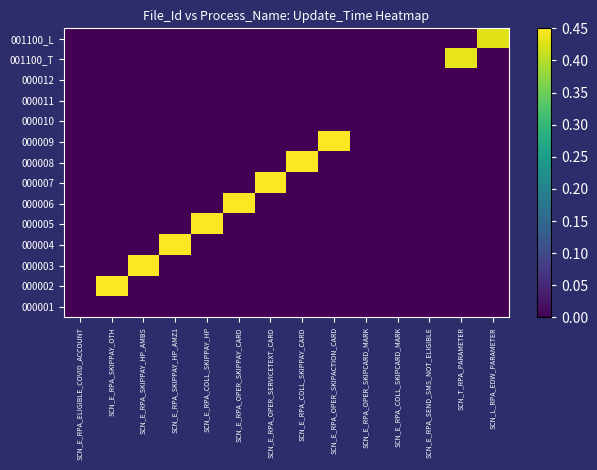

Reading left to right, transcribe all the data shown in this chart.

000001: SCN_E_RPA_ELIGIBLE_COVID_ACCOUNT=0.0	SCN_E_RPA_SKIPPAY_OTH=0.0	SCN_E_RPA_SKIPPAY_HP_AMBS=0.0	SCN_E_RPA_SKIPPAY_HP_AMZ1=0.0	SCN_E_RPA_COLL_SKIPPAY_HP=0.0	SCN_E_RPA_OPER_SKIPPAY_CARD=0.0	SCN_E_RPA_OPER_SERVICETEXT_CARD=0.0	SCN_E_RPA_COLL_SKIPPAY_CARD=0.0	SCN_E_RPA_OPER_SKIPACTION_CARD=0.0	SCN_E_RPA_OPER_SKIPCARD_MARK=0.0	SCN_E_RPA_COLL_SKIPCARD_MARK=0.0	SCN_E_RPA_SEND_SMS_NOT_ELIGIBLE=0.0	SCN_T_RPA_PARAMETER=0.0	SCN_L_RPA_EDW_PARAMETER=0.0
000002: SCN_E_RPA_ELIGIBLE_COVID_ACCOUNT=0.0	SCN_E_RPA_SKIPPAY_OTH=0.4	SCN_E_RPA_SKIPPAY_HP_AMBS=0.0	SCN_E_RPA_SKIPPAY_HP_AMZ1=0.0	SCN_E_RPA_COLL_SKIPPAY_HP=0.0	SCN_E_RPA_OPER_SKIPPAY_CARD=0.0	SCN_E_RPA_OPER_SERVICETEXT_CARD=0.0	SCN_E_RPA_COLL_SKIPPAY_CARD=0.0	SCN_E_RPA_OPER_SKIPACTION_CARD=0.0	SCN_E_RPA_OPER_SKIPCARD_MARK=0.0	SCN_E_RPA_COLL_SKIPCARD_MARK=0.0	SCN_E_RPA_SEND_SMS_NOT_ELIGIBLE=0.0	SCN_T_RPA_PARAMETER=0.0	SCN_L_RPA_EDW_PARAMETER=0.0
000003: SCN_E_RPA_ELIGIBLE_COVID_ACCOUNT=0.0	SCN_E_RPA_SKIPPAY_OTH=0.0	SCN_E_RPA_SKIPPAY_HP_AMBS=0.4	SCN_E_RPA_SKIPPAY_HP_AMZ1=0.0	SCN_E_RPA_COLL_SKIPPAY_HP=0.0	SCN_E_RPA_OPER_SKIPPAY_CARD=0.0	SCN_E_RPA_OPER_SERVICETEXT_CARD=0.0	SCN_E_RPA_COLL_SKIPPAY_CARD=0.0	SCN_E_RPA_OPER_SKIPACTION_CARD=0.0	SCN_E_RPA_OPER_SKIPCARD_MARK=0.0	SCN_E_RPA_COLL_SKIPCARD_MARK=0.0	SCN_E_RPA_SEND_SMS_NOT_ELIGIBLE=0.0	SCN_T_RPA_PARAMETER=0.0	SCN_L_RPA_EDW_PARAMETER=0.0
000004: SCN_E_RPA_ELIGIBLE_COVID_ACCOUNT=0.0	SCN_E_RPA_SKIPPAY_OTH=0.0	SCN_E_RPA_SKIPPAY_HP_AMBS=0.0	SCN_E_RPA_SKIPPAY_HP_AMZ1=0.4	SCN_E_RPA_COLL_SKIPPAY_HP=0.0	SCN_E_RPA_OPER_SKIPPAY_CARD=0.0	SCN_E_RPA_OPER_SERVICETEXT_CARD=0.0	SCN_E_RPA_COLL_SKIPPAY_CARD=0.0	SCN_E_RPA_OPER_SKIPACTION_CARD=0.0	SCN_E_RPA_OPER_SKIPCARD_MARK=0.0	SCN_E_RPA_COLL_SKIPCARD_MARK=0.0	SCN_E_RPA_SEND_SMS_NOT_ELIGIBLE=0.0	SCN_T_RPA_PARAMETER=0.0	SCN_L_RPA_EDW_PARAMETER=0.0
000005: SCN_E_RPA_ELIGIBLE_COVID_ACCOUNT=0.0	SCN_E_RPA_SKIPPAY_OTH=0.0	SCN_E_RPA_SKIPPAY_HP_AMBS=0.0	SCN_E_RPA_SKIPPAY_HP_AMZ1=0.0	SCN_E_RPA_COLL_SKIPPAY_HP=0.4	SCN_E_RPA_OPER_SKIPPAY_CARD=0.0	SCN_E_RPA_OPER_SERVICETEXT_CARD=0.0	SCN_E_RPA_COLL_SKIPPAY_CARD=0.0	SCN_E_RPA_OPER_SKIPACTION_CARD=0.0	SCN_E_RPA_OPER_SKIPCARD_MARK=0.0	SCN_E_RPA_COLL_SKIPCARD_MARK=0.0	SCN_E_RPA_SEND_SMS_NOT_ELIGIBLE=0.0	SCN_T_RPA_PARAMETER=0.0	SCN_L_RPA_EDW_PARAMETER=0.0
000006: SCN_E_RPA_ELIGIBLE_COVID_ACCOUNT=0.0	SCN_E_RPA_SKIPPAY_OTH=0.0	SCN_E_RPA_SKIPPAY_HP_AMBS=0.0	SCN_E_RPA_SKIPPAY_HP_AMZ1=0.0	SCN_E_RPA_COLL_SKIPPAY_HP=0.0	SCN_E_RPA_OPER_SKIPPAY_CARD=0.4	SCN_E_RPA_OPER_SERVICETEXT_CARD=0.0	SCN_E_RPA_COLL_SKIPPAY_CARD=0.0	SCN_E_RPA_OPER_SKIPACTION_CARD=0.0	SCN_E_RPA_OPER_SKIPCARD_MARK=0.0	SCN_E_RPA_COLL_SKIPCARD_MARK=0.0	SCN_E_RPA_SEND_SMS_NOT_ELIGIBLE=0.0	SCN_T_RPA_PARAMETER=0.0	SCN_L_RPA_EDW_PARAMETER=0.0
000007: SCN_E_RPA_ELIGIBLE_COVID_ACCOUNT=0.0	SCN_E_RPA_SKIPPAY_OTH=0.0	SCN_E_RPA_SKIPPAY_HP_AMBS=0.0	SCN_E_RPA_SKIPPAY_HP_AMZ1=0.0	SCN_E_RPA_COLL_SKIPPAY_HP=0.0	SCN_E_RPA_OPER_SKIPPAY_CARD=0.0	SCN_E_RPA_OPER_SERVICETEXT_CARD=0.4	SCN_E_RPA_COLL_SKIPPAY_CARD=0.0	SCN_E_RPA_OPER_SKIPACTION_CARD=0.0	SCN_E_RPA_OPER_SKIPCARD_MARK=0.0	SCN_E_RPA_COLL_SKIPCARD_MARK=0.0	SCN_E_RPA_SEND_SMS_NOT_ELIGIBLE=0.0	SCN_T_RPA_PARAMETER=0.0	SCN_L_RPA_EDW_PARAMETER=0.0
000008: SCN_E_RPA_ELIGIBLE_COVID_ACCOUNT=0.0	SCN_E_RPA_SKIPPAY_OTH=0.0	SCN_E_RPA_SKIPPAY_HP_AMBS=0.0	SCN_E_RPA_SKIPPAY_HP_AMZ1=0.0	SCN_E_RPA_COLL_SKIPPAY_HP=0.0	SCN_E_RPA_OPER_SKIPPAY_CARD=0.0	SCN_E_RPA_OPER_SERVICETEXT_CARD=0.0	SCN_E_RPA_COLL_SKIPPAY_CARD=0.5	SCN_E_RPA_OPER_SKIPACTION_CARD=0.0	SCN_E_RPA_OPER_SKIPCARD_MARK=0.0	SCN_E_RPA_COLL_SKIPCARD_MARK=0.0	SCN_E_RPA_SEND_SMS_NOT_ELIGIBLE=0.0	SCN_T_RPA_PARAMETER=0.0	SCN_L_RPA_EDW_PARAMETER=0.0
000009: SCN_E_RPA_ELIGIBLE_COVID_ACCOUNT=0.0	SCN_E_RPA_SKIPPAY_OTH=0.0	SCN_E_RPA_SKIPPAY_HP_AMBS=0.0	SCN_E_RPA_SKIPPAY_HP_AMZ1=0.0	SCN_E_RPA_COLL_SKIPPAY_HP=0.0	SCN_E_RPA_OPER_SKIPPAY_CARD=0.0	SCN_E_RPA_OPER_SERVICETEXT_CARD=0.0	SCN_E_RPA_COLL_SKIPPAY_CARD=0.0	SCN_E_RPA_OPER_SKIPACTION_CARD=0.5	SCN_E_RPA_OPER_SKIPCARD_MARK=0.0	SCN_E_RPA_COLL_SKIPCARD_MARK=0.0	SCN_E_RPA_SEND_SMS_NOT_ELIGIBLE=0.0	SCN_T_RPA_PARAMETER=0.0	SCN_L_RPA_EDW_PARAMETER=0.0
000010: SCN_E_RPA_ELIGIBLE_COVID_ACCOUNT=0.0	SCN_E_RPA_SKIPPAY_OTH=0.0	SCN_E_RPA_SKIPPAY_HP_AMBS=0.0	SCN_E_RPA_SKIPPAY_HP_AMZ1=0.0	SCN_E_RPA_COLL_SKIPPAY_HP=0.0	SCN_E_RPA_OPER_SKIPPAY_CARD=0.0	SCN_E_RPA_OPER_SERVICETEXT_CARD=0.0	SCN_E_RPA_COLL_SKIPPAY_CARD=0.0	SCN_E_RPA_OPER_SKIPACTION_CARD=0.0	SCN_E_RPA_OPER_SKIPCARD_MARK=0.0	SCN_E_RPA_COLL_SKIPCARD_MARK=0.0	SCN_E_RPA_SEND_SMS_NOT_ELIGIBLE=0.0	SCN_T_RPA_PARAMETER=0.0	SCN_L_RPA_EDW_PARAMETER=0.0
000011: SCN_E_RPA_ELIGIBLE_COVID_ACCOUNT=0.0	SCN_E_RPA_SKIPPAY_OTH=0.0	SCN_E_RPA_SKIPPAY_HP_AMBS=0.0	SCN_E_RPA_SKIPPAY_HP_AMZ1=0.0	SCN_E_RPA_COLL_SKIPPAY_HP=0.0	SCN_E_RPA_OPER_SKIPPAY_CARD=0.0	SCN_E_RPA_OPER_SERVICETEXT_CARD=0.0	SCN_E_RPA_COLL_SKIPPAY_CARD=0.0	SCN_E_RPA_OPER_SKIPACTION_CARD=0.0	SCN_E_RPA_OPER_SKIPCARD_MARK=0.0	SCN_E_RPA_COLL_SKIPCARD_MARK=0.0	SCN_E_RPA_SEND_SMS_NOT_ELIGIBLE=0.0	SCN_T_RPA_PARAMETER=0.0	SCN_L_RPA_EDW_PARAMETER=0.0
000012: SCN_E_RPA_ELIGIBLE_COVID_ACCOUNT=0.0	SCN_E_RPA_SKIPPAY_OTH=0.0	SCN_E_RPA_SKIPPAY_HP_AMBS=0.0	SCN_E_RPA_SKIPPAY_HP_AMZ1=0.0	SCN_E_RPA_COLL_SKIPPAY_HP=0.0	SCN_E_RPA_OPER_SKIPPAY_CARD=0.0	SCN_E_RPA_OPER_SERVICETEXT_CARD=0.0	SCN_E_RPA_COLL_SKIPPAY_CARD=0.0	SCN_E_RPA_OPER_SKIPACTION_CARD=0.0	SCN_E_RPA_OPER_SKIPCARD_MARK=0.0	SCN_E_RPA_COLL_SKIPCARD_MARK=0.0	SCN_E_RPA_SEND_SMS_NOT_ELIGIBLE=0.0	SCN_T_RPA_PARAMETER=0.0	SCN_L_RPA_EDW_PARAMETER=0.0
001100_T: SCN_E_RPA_ELIGIBLE_COVID_ACCOUNT=0.0	SCN_E_RPA_SKIPPAY_OTH=0.0	SCN_E_RPA_SKIPPAY_HP_AMBS=0.0	SCN_E_RPA_SKIPPAY_HP_AMZ1=0.0	SCN_E_RPA_COLL_SKIPPAY_HP=0.0	SCN_E_RPA_OPER_SKIPPAY_CARD=0.0	SCN_E_RPA_OPER_SERVICETEXT_CARD=0.0	SCN_E_RPA_COLL_SKIPPAY_CARD=0.0	SCN_E_RPA_OPER_SKIPACTION_CARD=0.0	SCN_E_RPA_OPER_SKIPCARD_MARK=0.0	SCN_E_RPA_COLL_SKIPCARD_MARK=0.0	SCN_E_RPA_SEND_SMS_NOT_ELIGIBLE=0.0	SCN_T_RPA_PARAMETER=0.4	SCN_L_RPA_EDW_PARAMETER=0.0
001100_L: SCN_E_RPA_ELIGIBLE_COVID_ACCOUNT=0.0	SCN_E_RPA_SKIPPAY_OTH=0.0	SCN_E_RPA_SKIPPAY_HP_AMBS=0.0	SCN_E_RPA_SKIPPAY_HP_AMZ1=0.0	SCN_E_RPA_COLL_SKIPPAY_HP=0.0	SCN_E_RPA_OPER_SKIPPAY_CARD=0.0	SCN_E_RPA_OPER_SERVICETEXT_CARD=0.0	SCN_E_RPA_COLL_SKIPPAY_CARD=0.0	SCN_E_RPA_OPER_SKIPACTION_CARD=0.0	SCN_E_RPA_OPER_SKIPCARD_MARK=0.0	SCN_E_RPA_COLL_SKIPCARD_MARK=0.0	SCN_E_RPA_SEND_SMS_NOT_ELIGIBLE=0.0	SCN_T_RPA_PARAMETER=0.0	SCN_L_RPA_EDW_PARAMETER=0.4